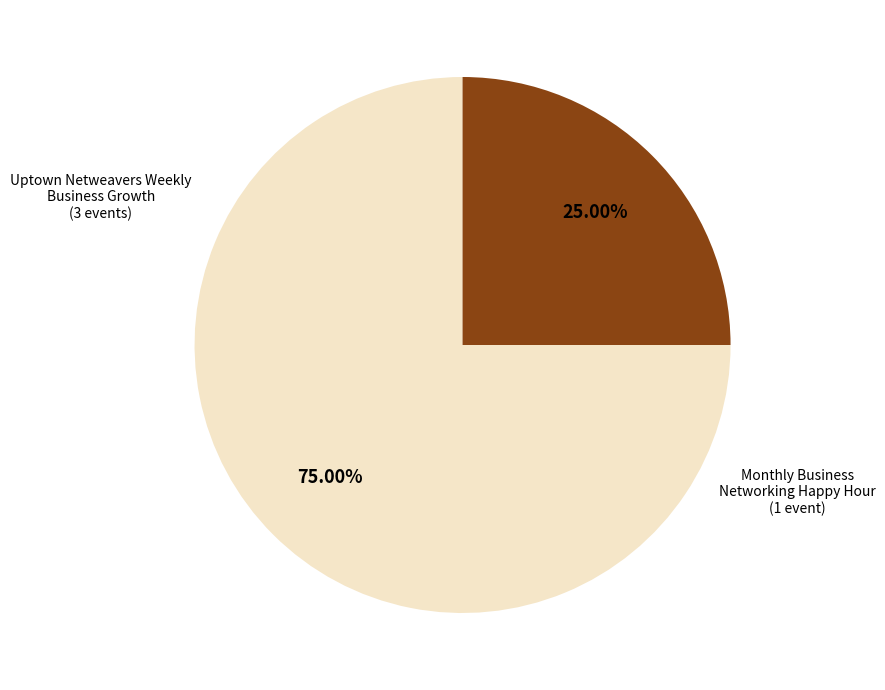

Is there any slice that represents more than half of the pie?

Yes